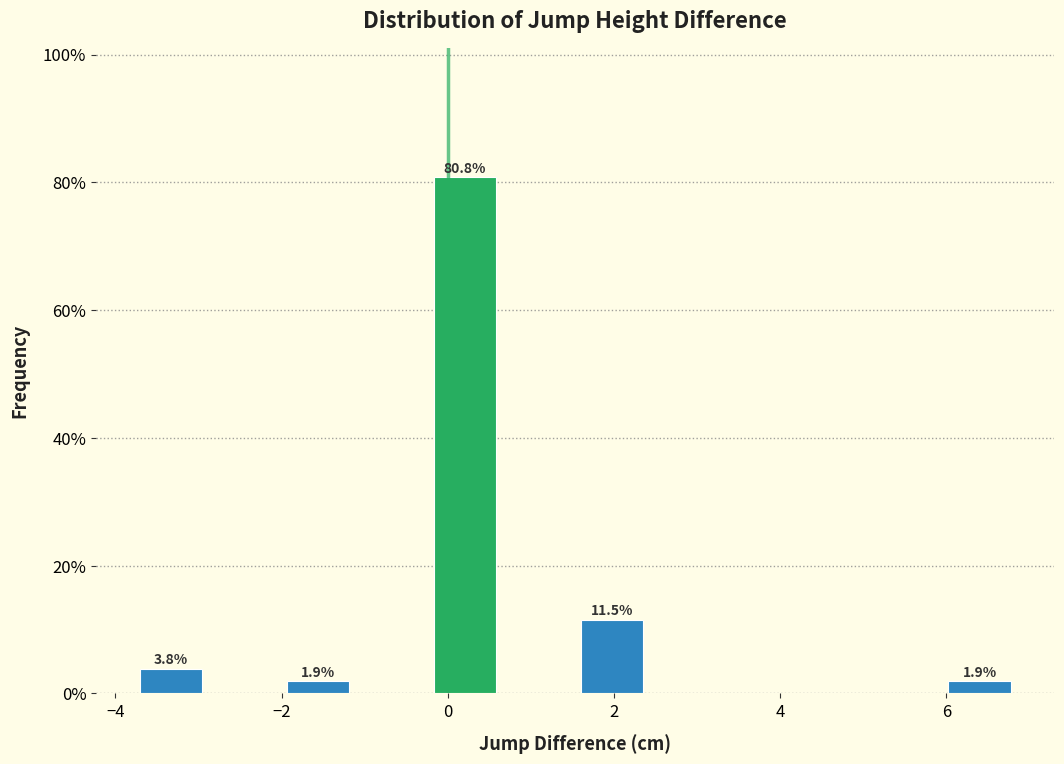

Over which range of the x-axis is the bar tallest?

-0.2 to 0.6